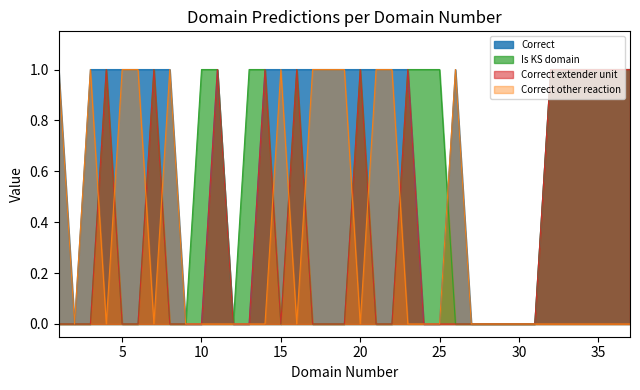

Does the chart display data point markers on the line(s)?

No